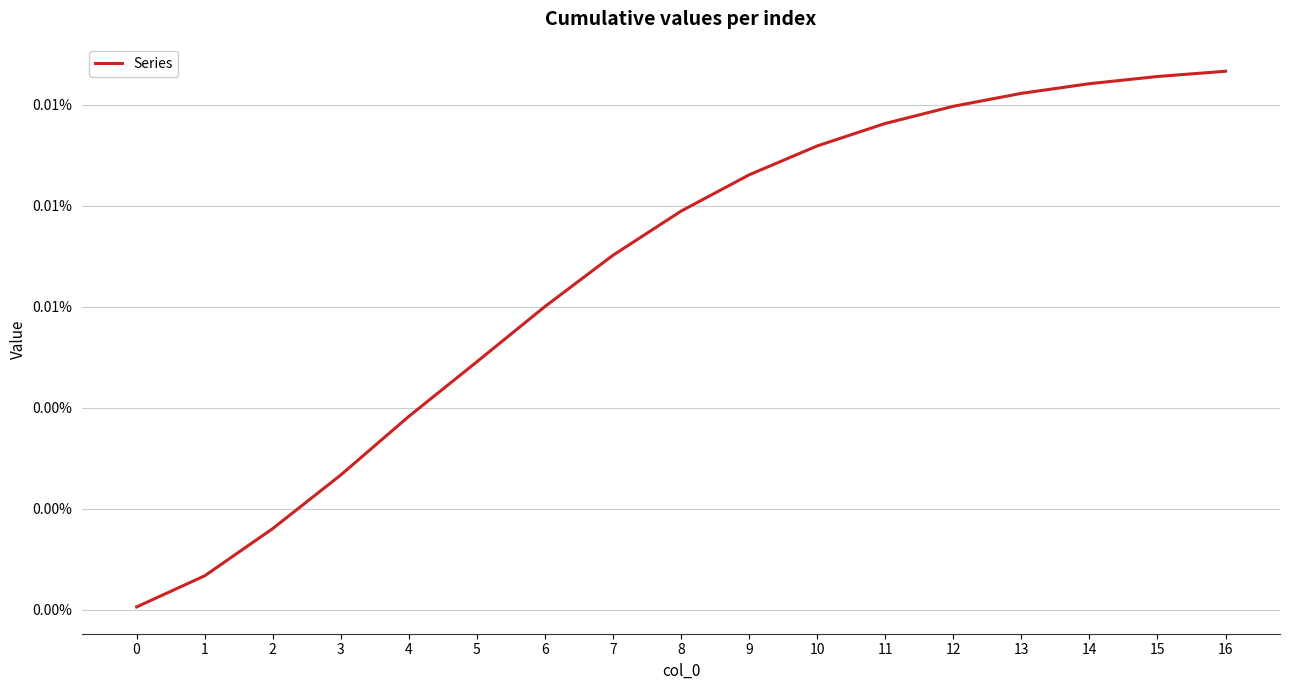

Is this an area chart (filled region under the line)?

No